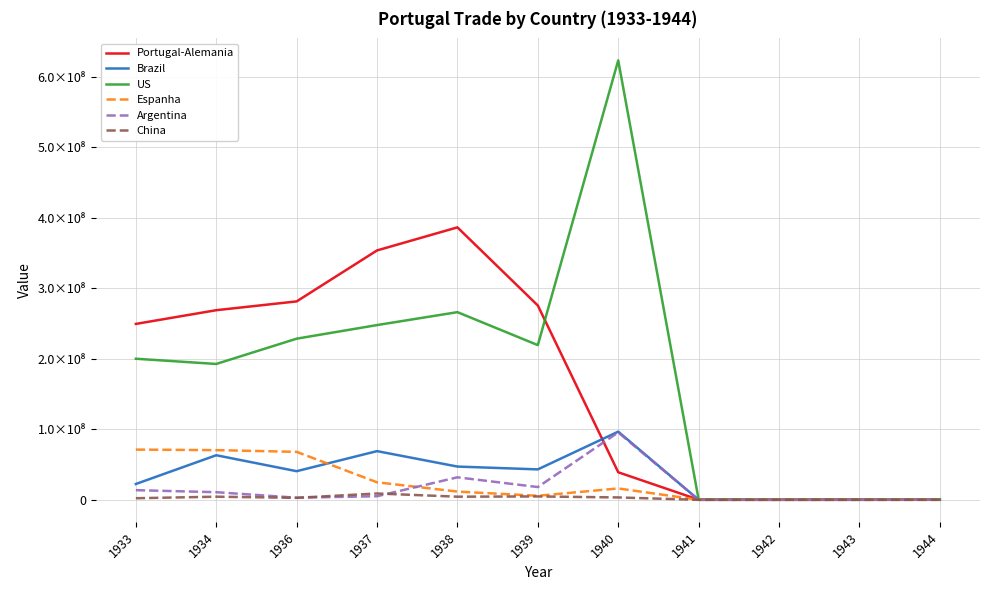

What is the sum of all Espanha values?

268932807